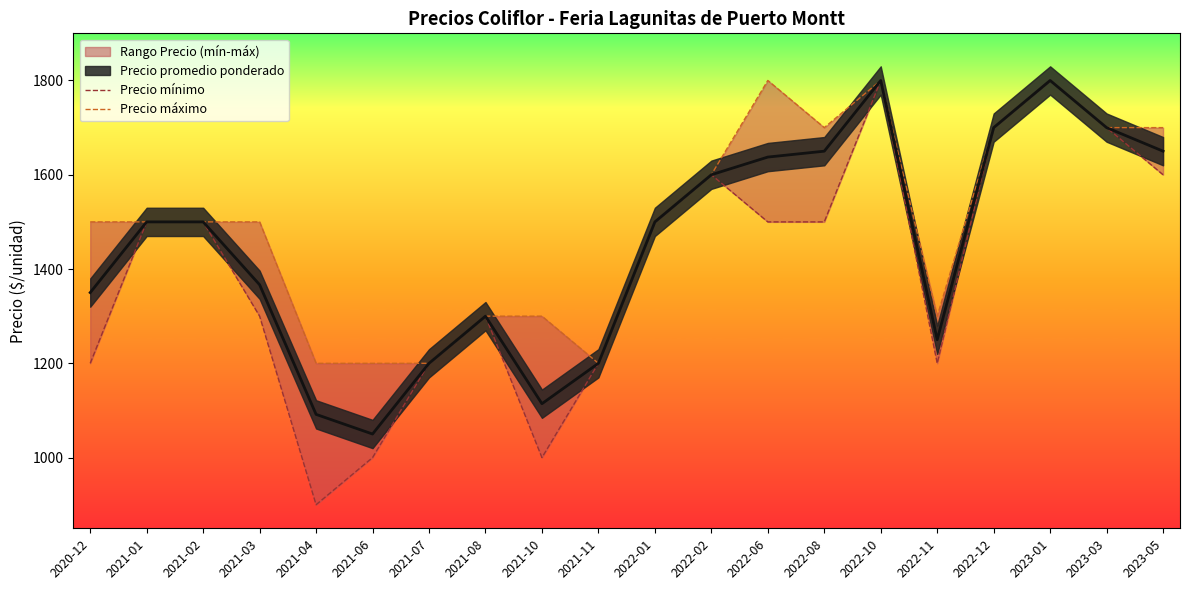

True or false: Precio máximo and Precio mínimo intersect in this chart.

False